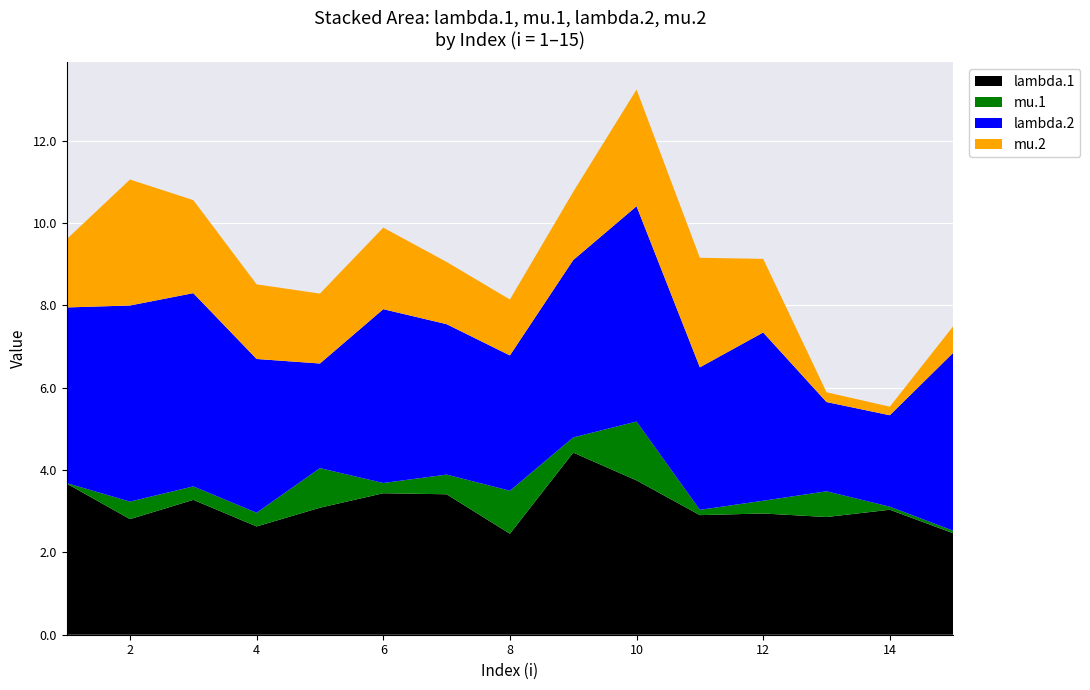

Reading left to right, list all the values displayed in this chart.

lambda.1: 1=3.7	2=2.8	3=3.3	4=2.6	5=3.1	6=3.4	7=3.4	8=2.5	9=4.4	10=3.7	11=2.9	12=2.9	13=2.9	14=3.0	15=2.5
mu.1: 1=0.0	2=0.4	3=0.3	4=0.3	5=1.0	6=0.2	7=0.5	8=1.0	9=0.4	10=1.4	11=0.1	12=0.3	13=0.6	14=0.1	15=0.1
lambda.2: 1=4.3	2=4.8	3=4.7	4=3.7	5=2.5	6=4.2	7=3.7	8=3.3	9=4.3	10=5.2	11=3.5	12=4.1	13=2.2	14=2.2	15=4.3
mu.2: 1=1.7	2=3.1	3=2.3	4=1.8	5=1.7	6=2.0	7=1.5	8=1.4	9=1.7	10=2.8	11=2.7	12=1.8	13=0.2	14=0.2	15=0.6